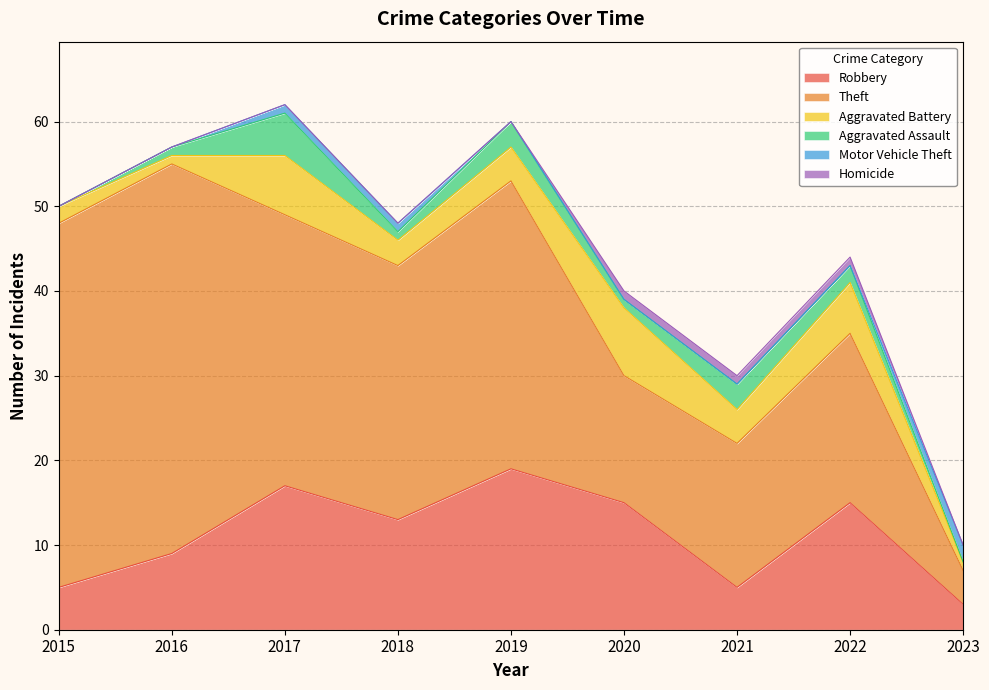

What are all the series names shown in the legend?

Robbery, Theft, Aggravated Battery, Aggravated Assault, Motor Vehicle Theft, Homicide